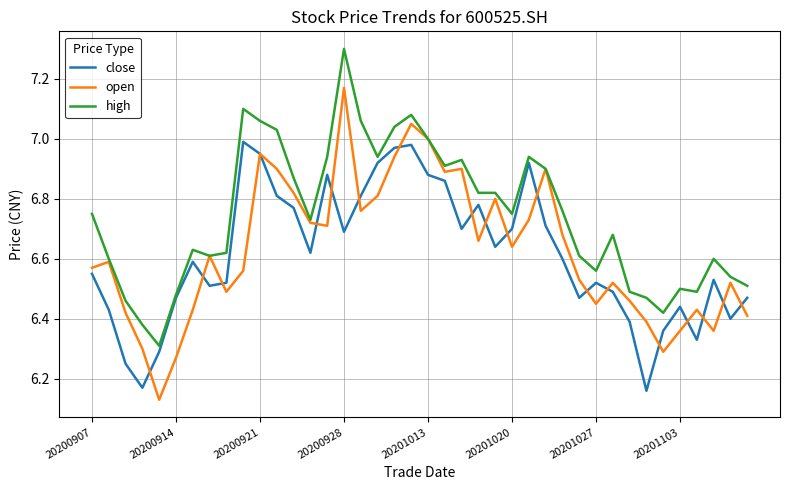

Which series has the largest total across all categories?

high